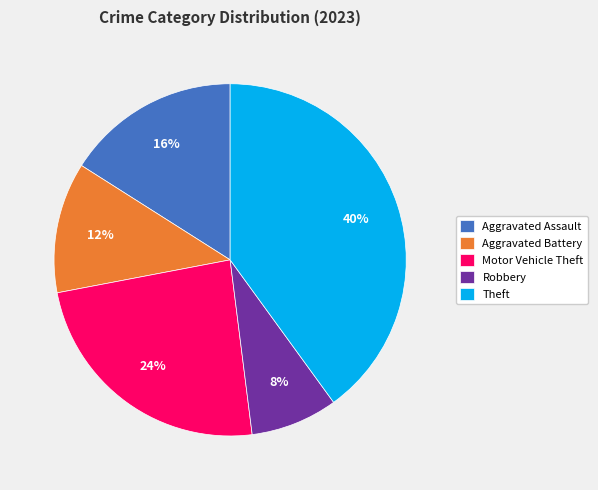

Approximately how many times larger is the value at Motor Vehicle Theft compared to Robbery?

3.0